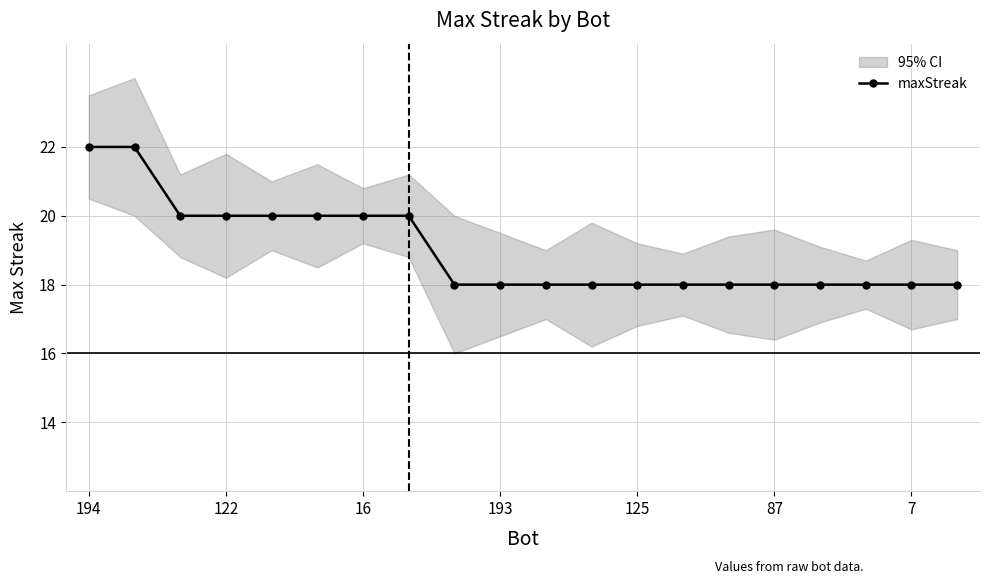

True or false: there are more than 1 points higher than both neighbors.

False